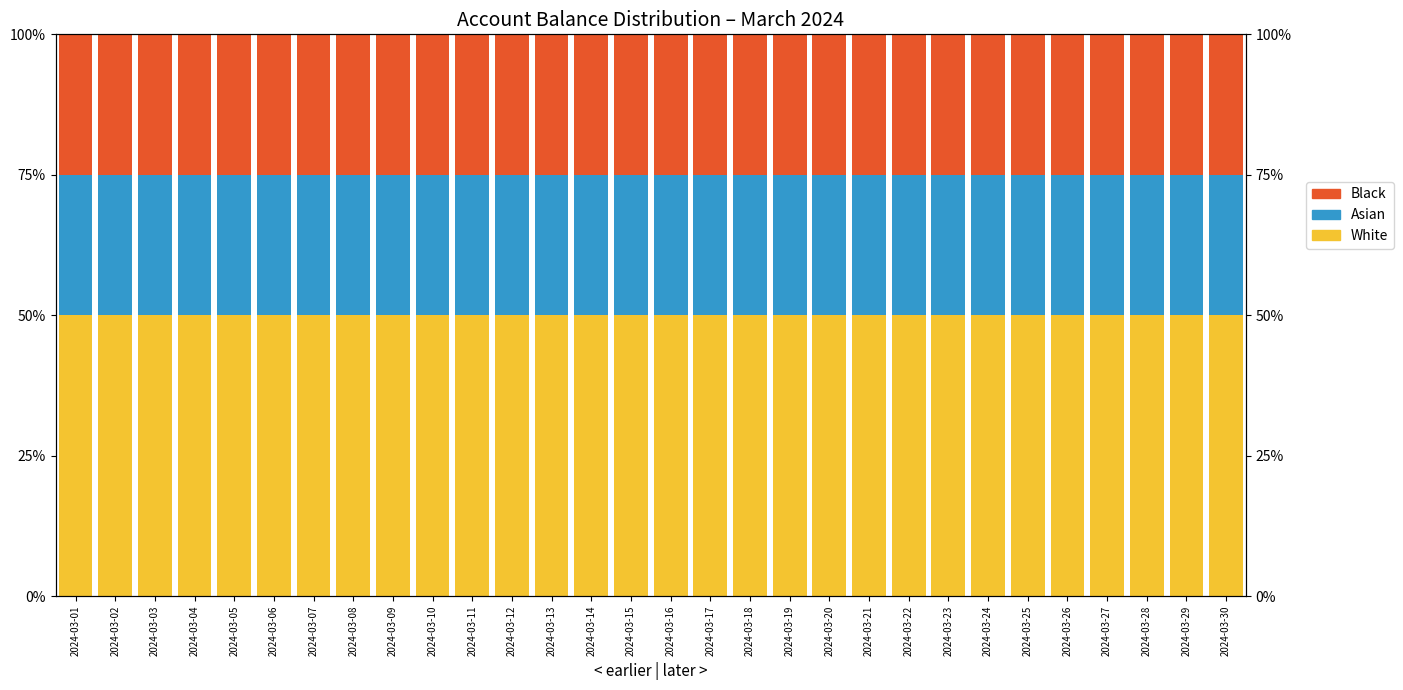

List the series in order of their peak value, highest first.

White, Black, Asian